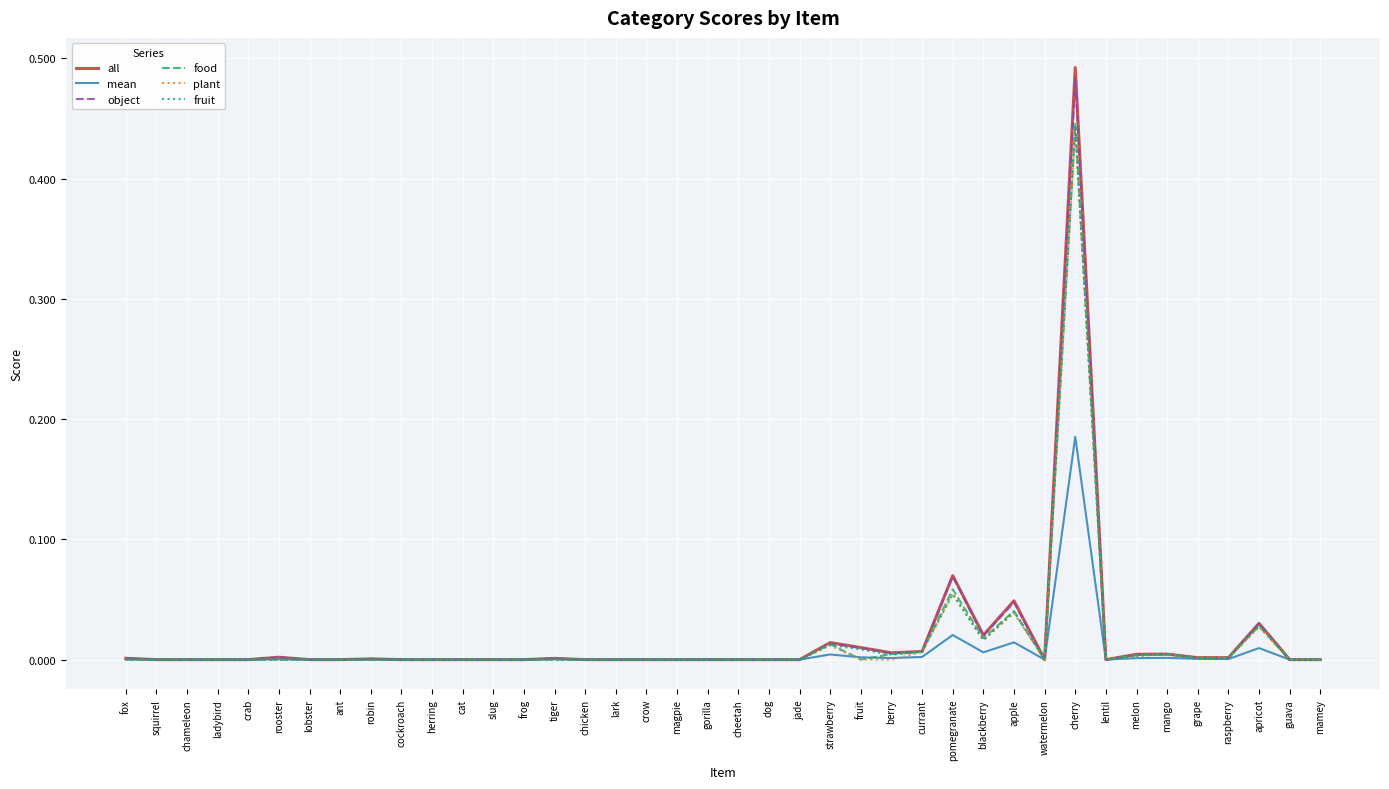

Is it true that fruit equals 0.1 at apple?

False